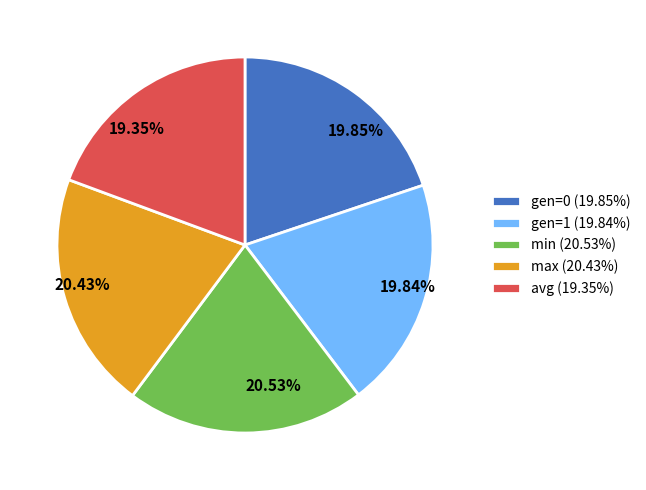

To the nearest percent, what is the average slice percentage?

20%